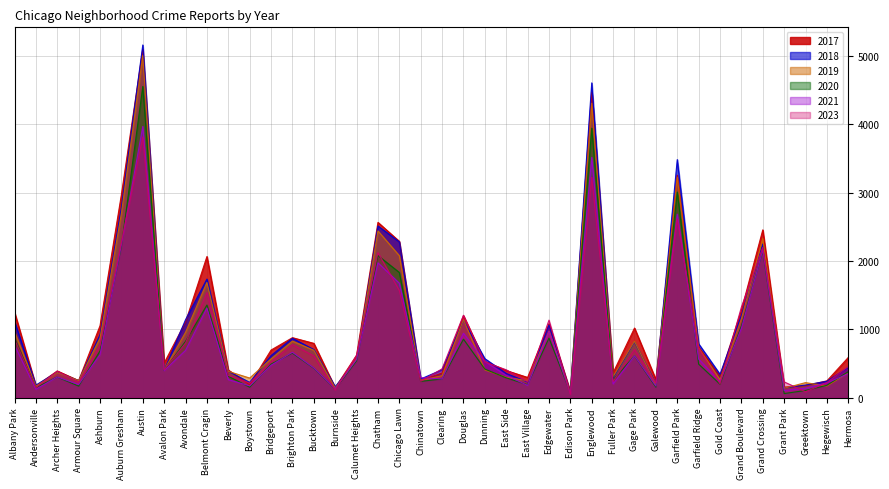

At which category does 2017 reach its first local valley?

Andersonville